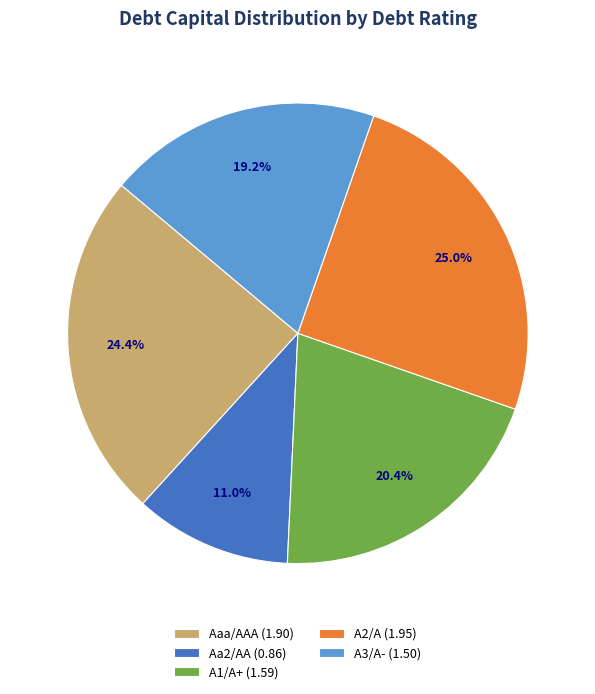

To the nearest percent, what percentage of the pie is A2/A?

25%